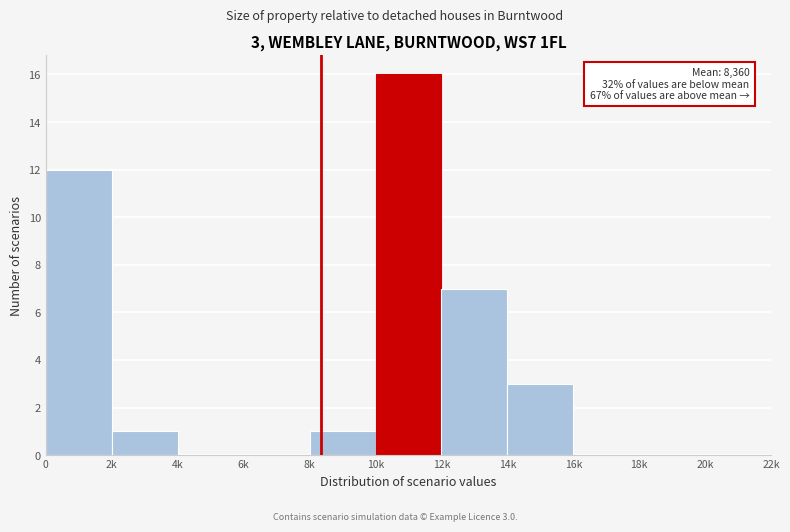

Reading left to right, what are all the values shown in this chart?

0=12	2k=1	4k=0	6k=0	8k=1	10k=16	12k=7	14k=3	16k=0	18k=0	20k=0